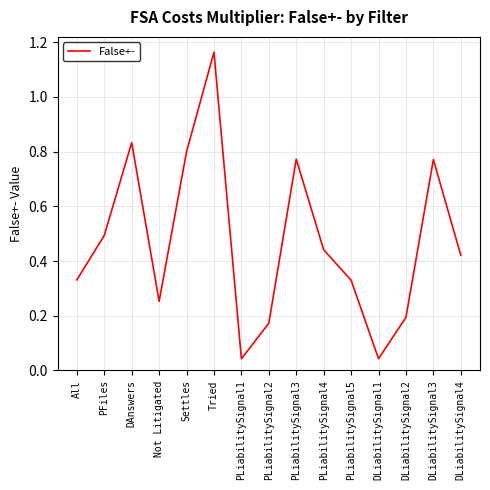

What position from the right is DLiabilitySignal2?

3